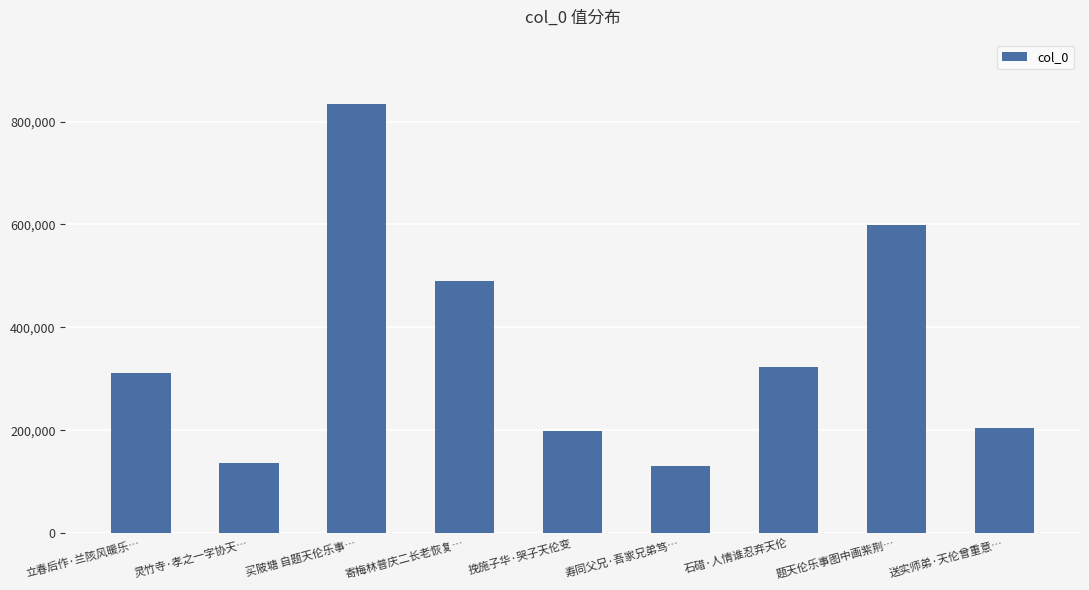

What is the value of the 5th bar from the left?

197608